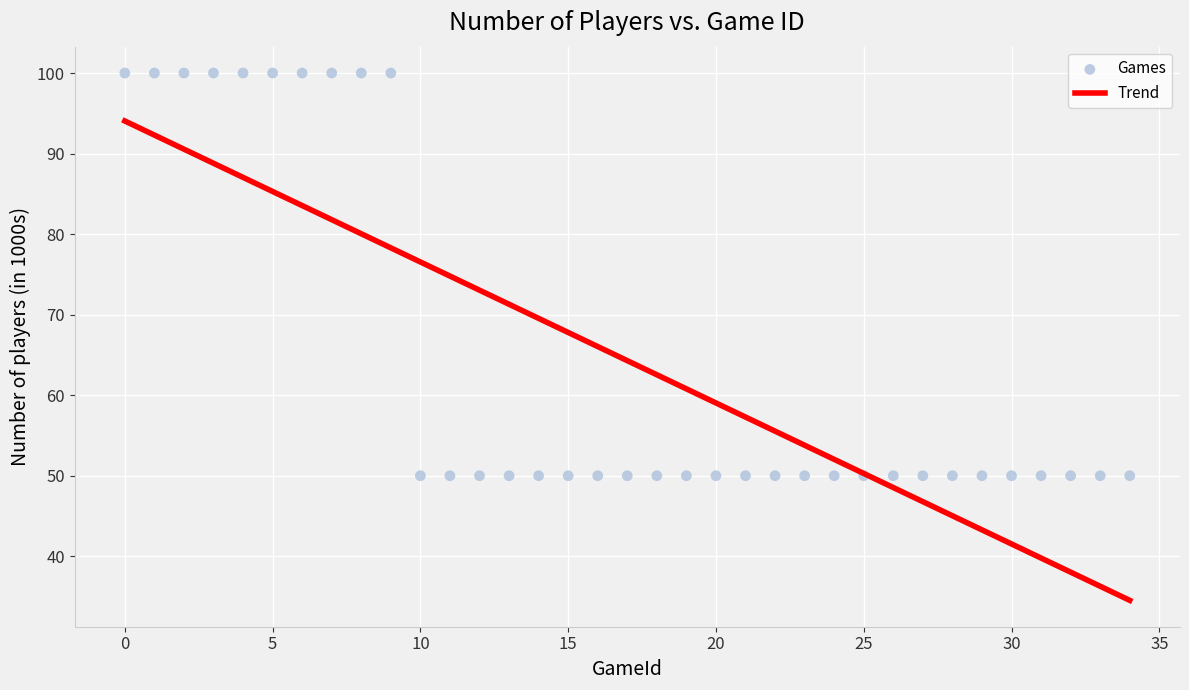

What is the range of Y values (max minus min)?

50